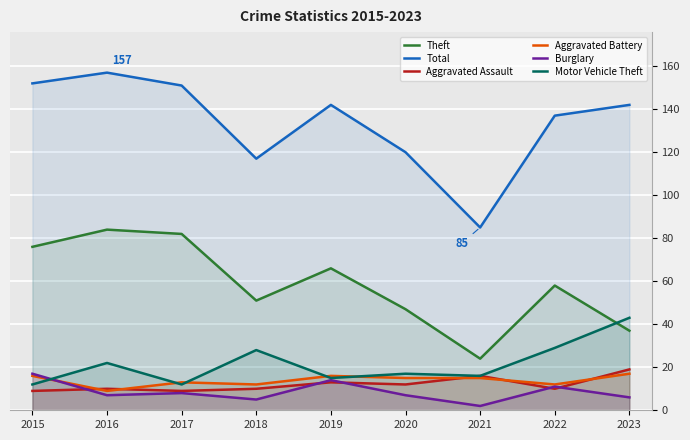

At which category does Burglary reach its first local peak?

2017